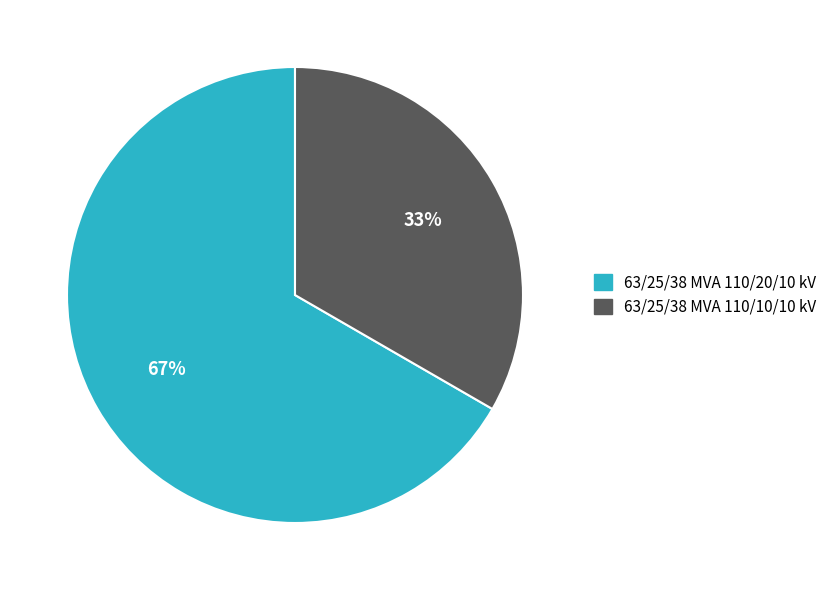

To the nearest percent, what is the average slice percentage?

50%